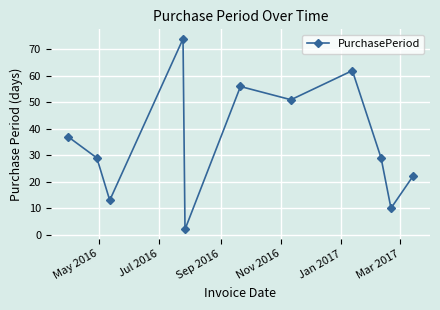

What is the greatest value displayed?

74